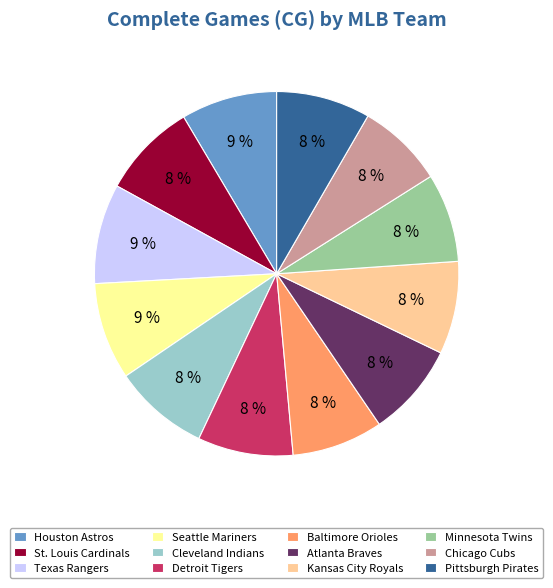

To the nearest percent, what percentage of the pie is Chicago Cubs?

8%